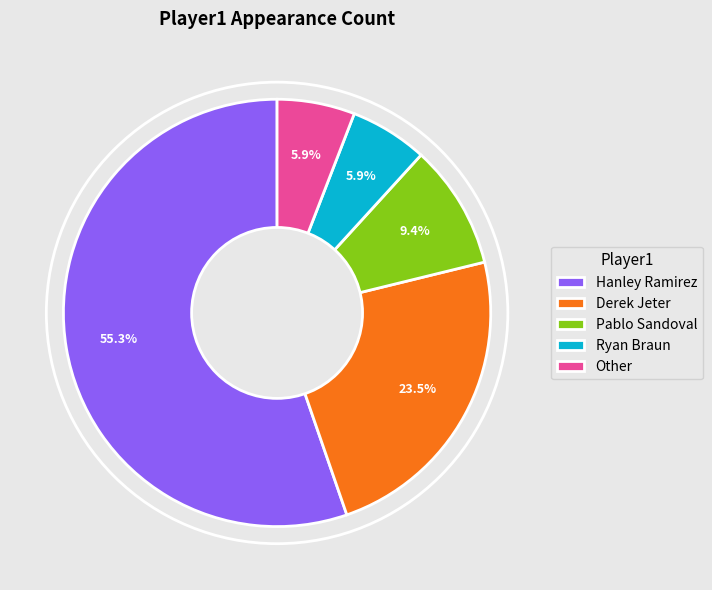

To the nearest percent, what percentage of the pie is Ryan Braun?

6%